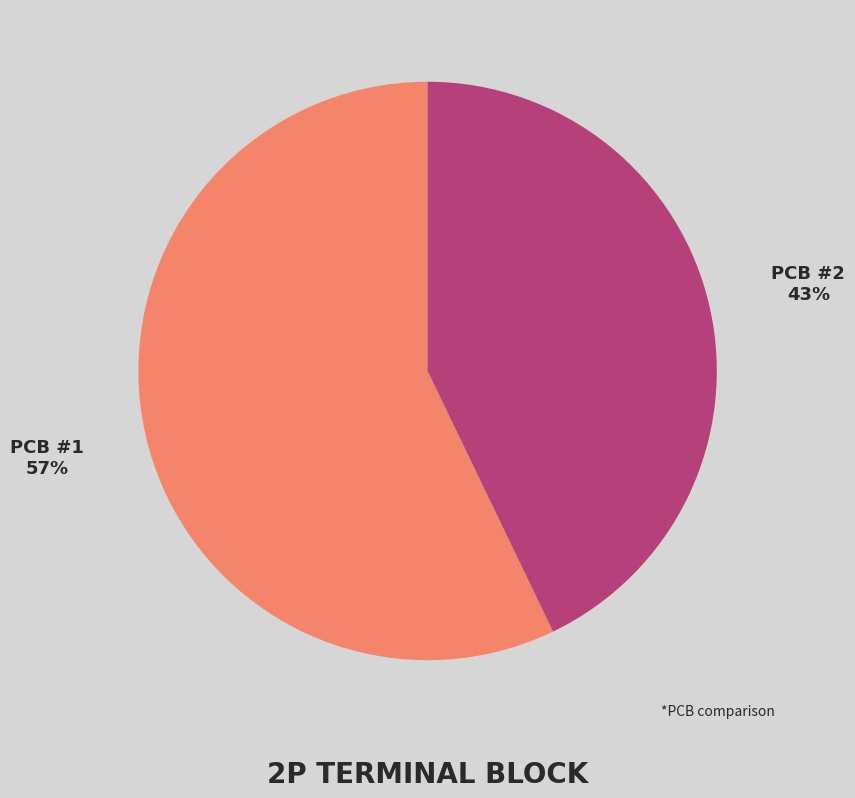

To the nearest percent, what is the combined percentage of PCB #1 and PCB #2?

100%